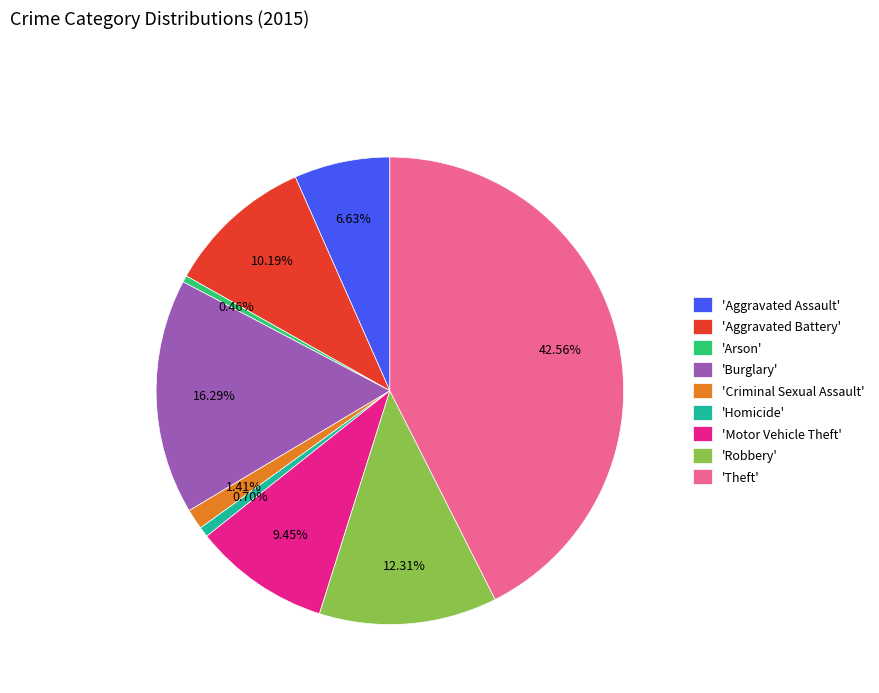

Does any single category account for the majority?

No